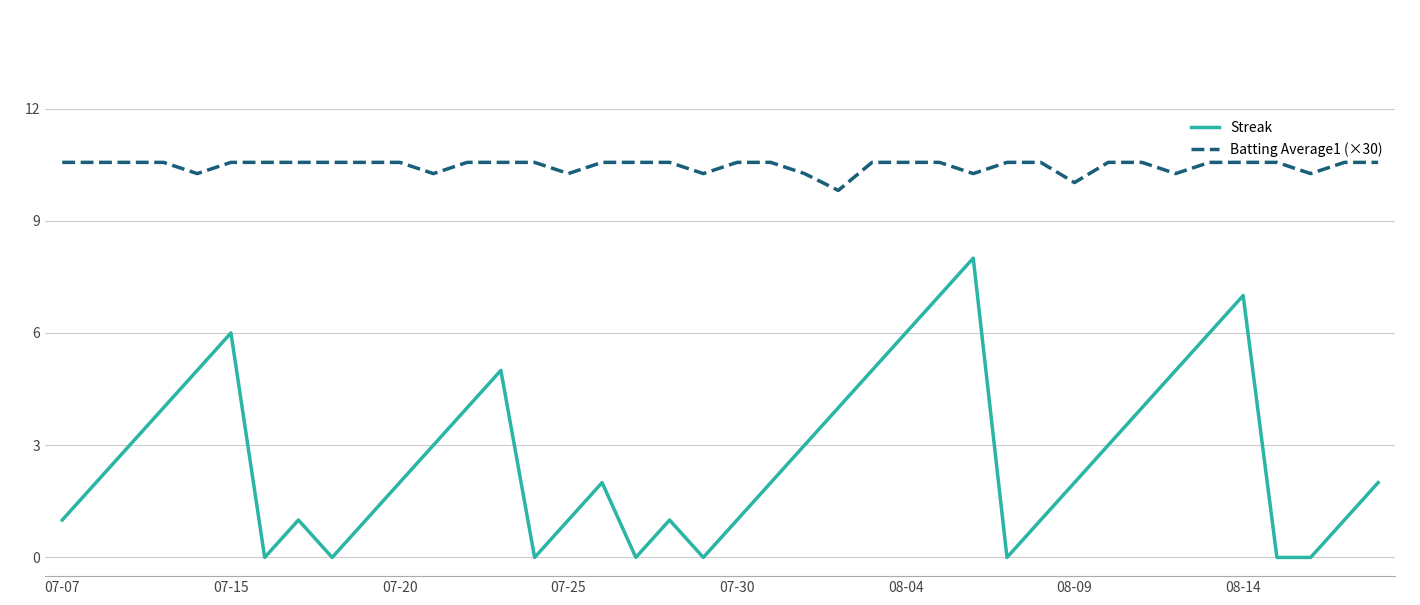

True or false: Batting Average1 (×30) and Streak intersect in this chart.

False